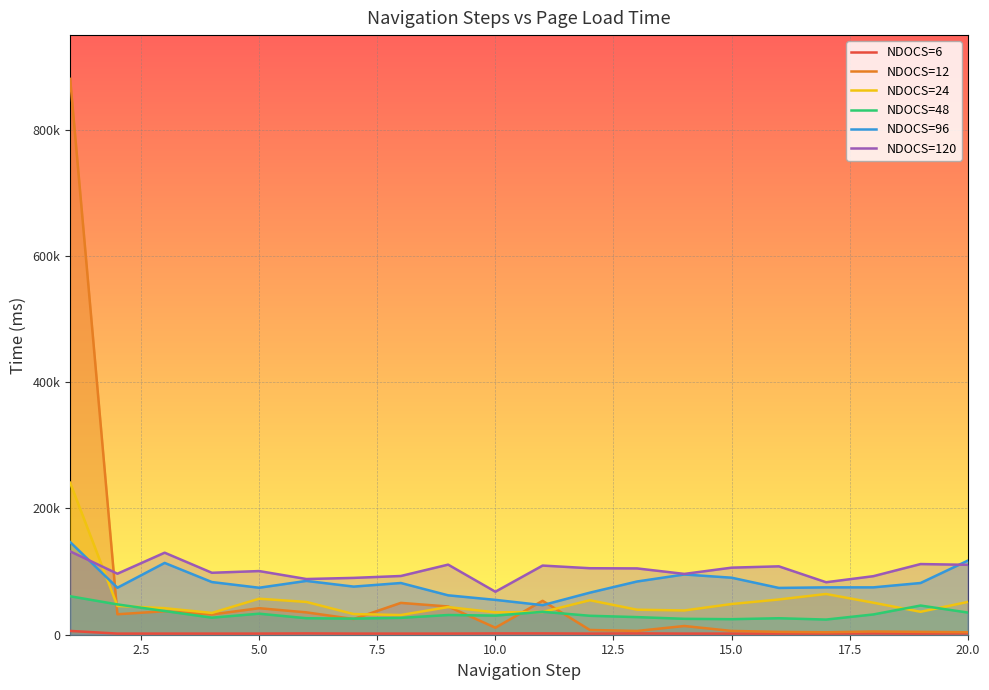

Rank the series by their maximum value, from lowest to highest.

NDOCS=6, NDOCS=48, NDOCS=120, NDOCS=96, NDOCS=24, NDOCS=12